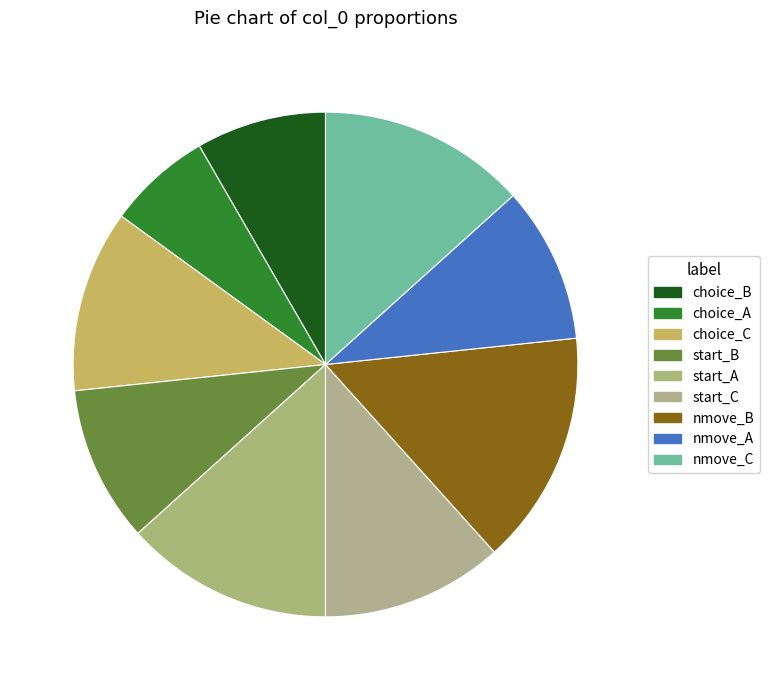

Is start_B the majority of the pie?

No